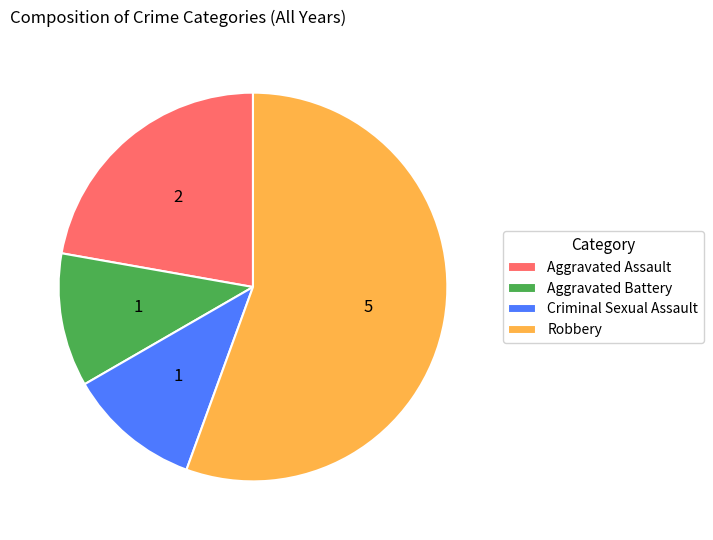

How many slices are in this pie chart?

4